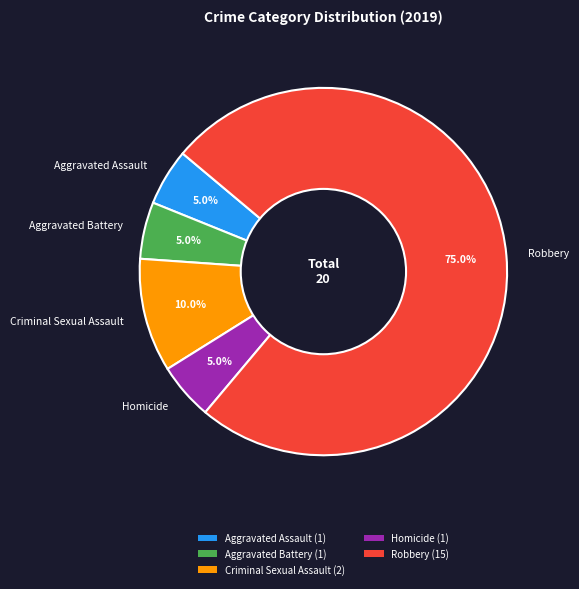

Which category accounts for the majority?

Robbery